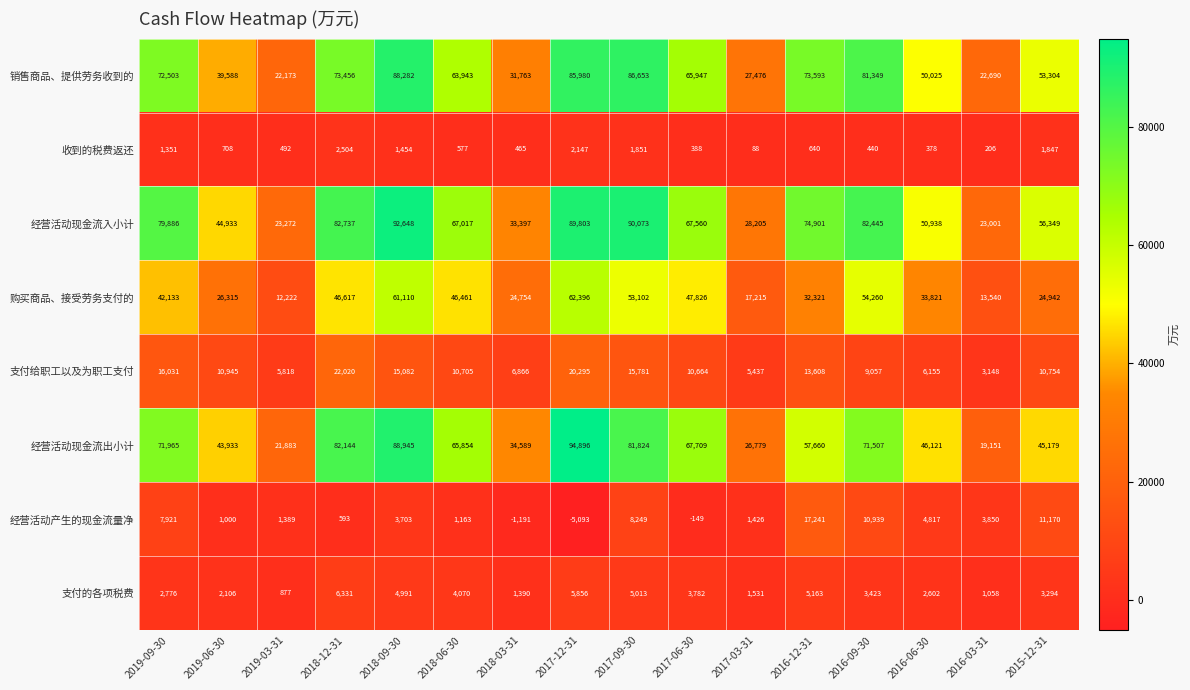

Rank the series at 2017-06-30 from lowest to highest value.

经营活动产生的现金流量净, 收到的税费返还, 支付的各项税费, 支付给职工以及为职工支付, 购买商品、接受劳务支付的, 销售商品、提供劳务收到的, 经营活动现金流入小计, 经营活动现金流出小计